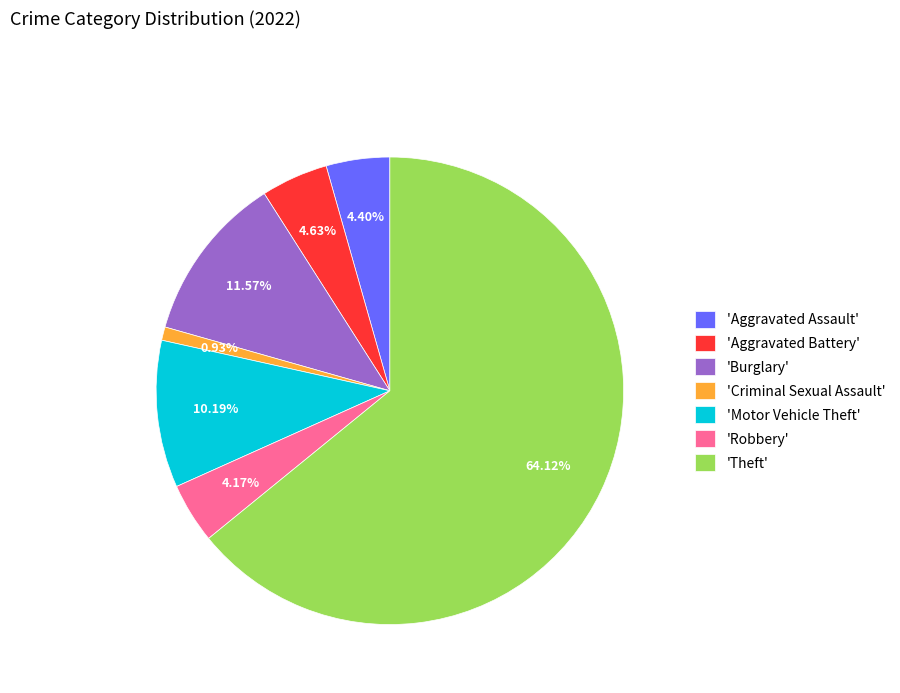

Which slice is the smallest?

'Criminal Sexual Assault'